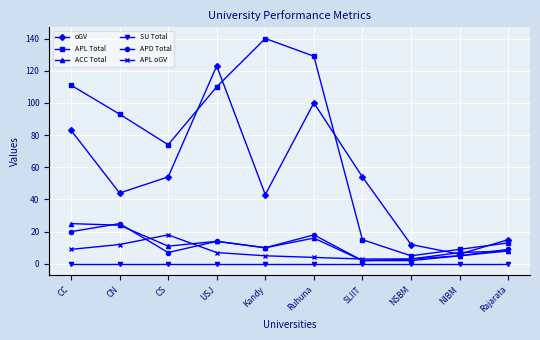

What position from the right is SLIIT?

4